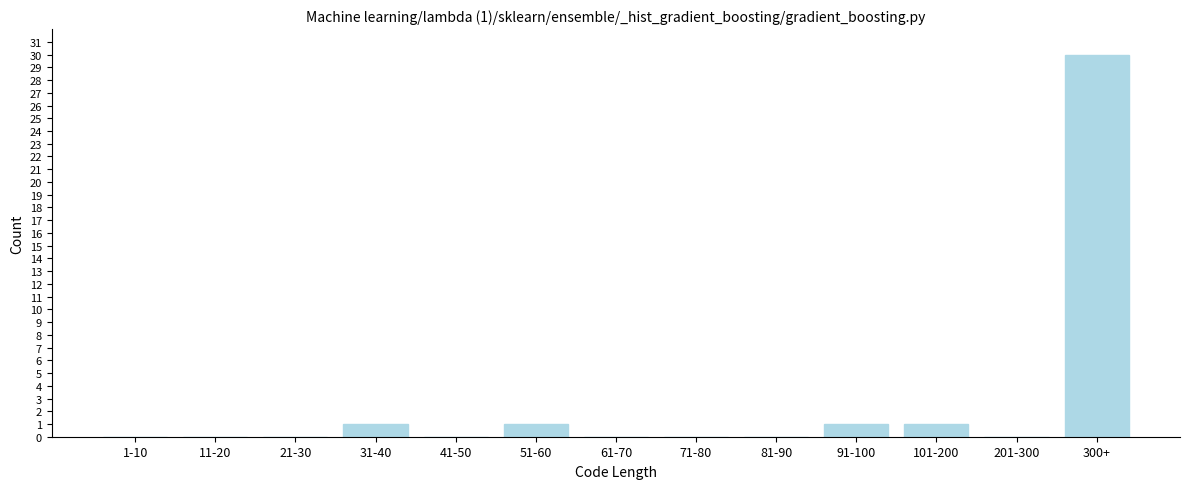

Reading left to right, extract all data points from this chart.

1-10=0	11-20=0	21-30=0	31-40=1	41-50=0	51-60=1	61-70=0	71-80=0	81-90=0	91-100=1	101-200=1	201-300=0	300+=30